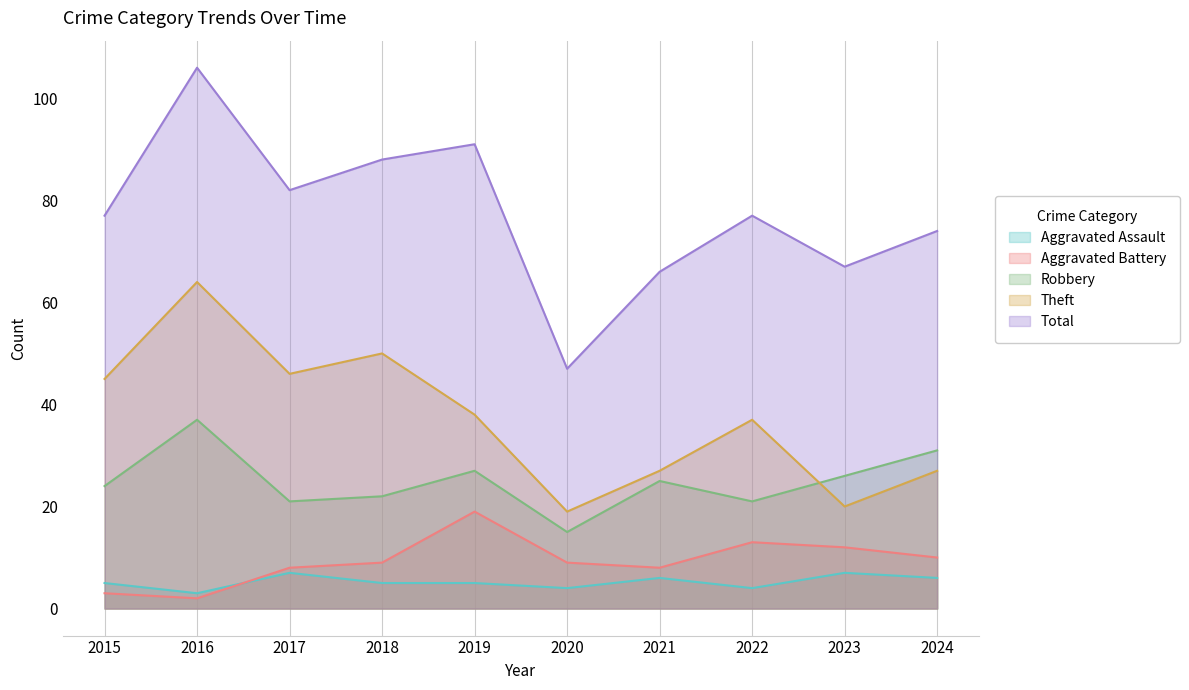

What is the highest value of the Total series?

106